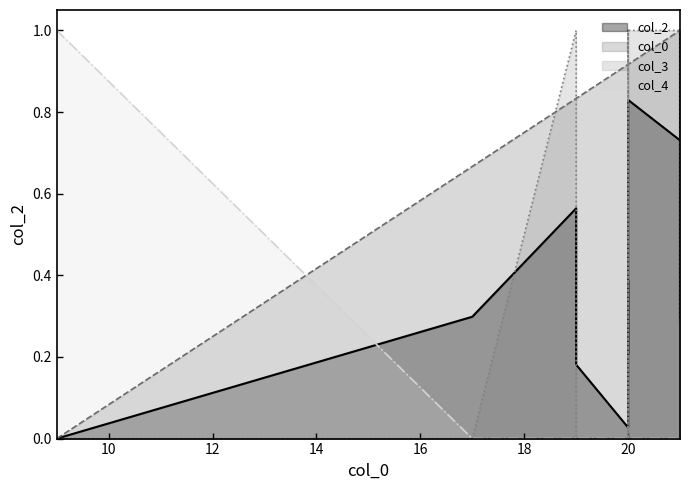

Which series changed the most between 20 and 21?

col_3